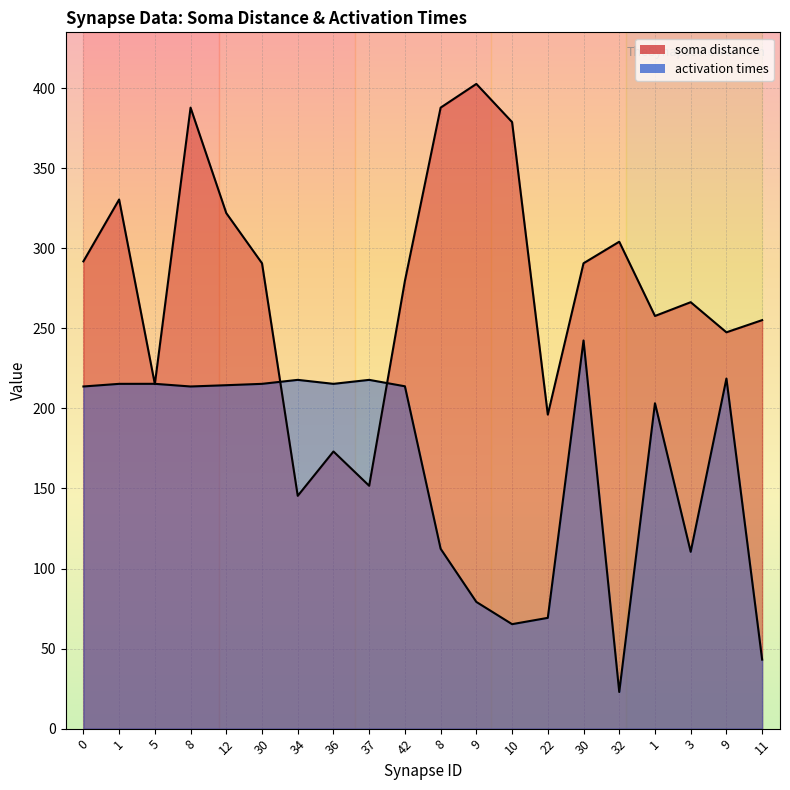

Count the number of categories in the chart.

20